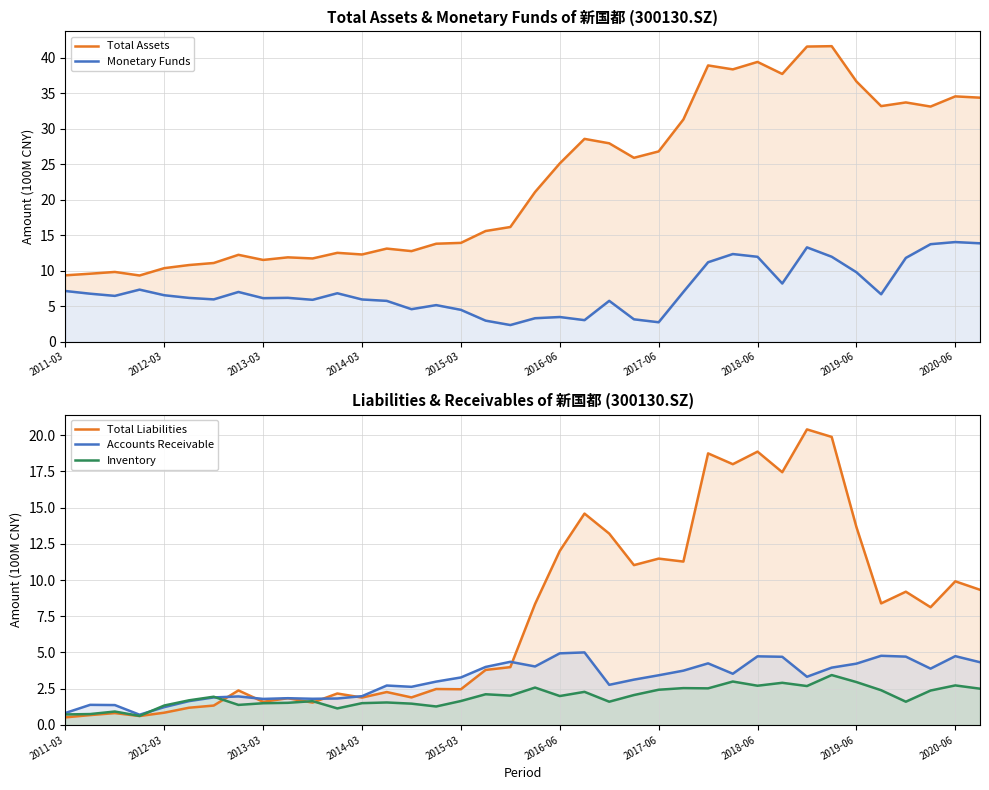

In Accounts Receivable, how many points are higher than both neighbors (excluding endpoints)?

10